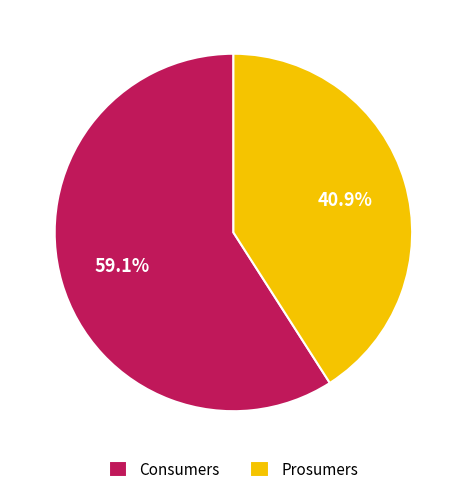

Rank the categories by value from lowest to highest.

Prosumers, Consumers